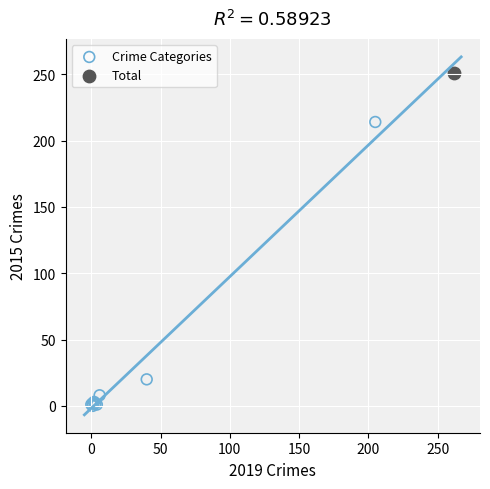

What are all the series names shown in the legend?

Crime Categories, Total